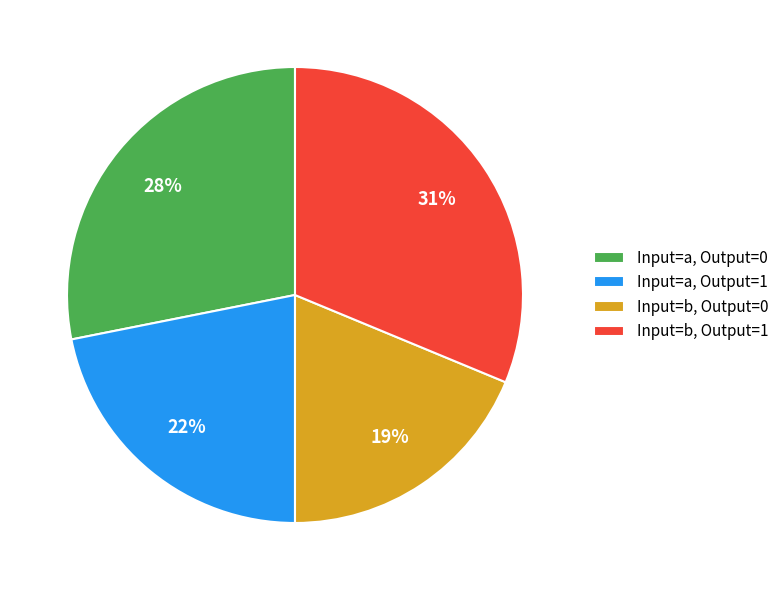

Which category has the biggest portion of the pie?

Input=b, Output=1